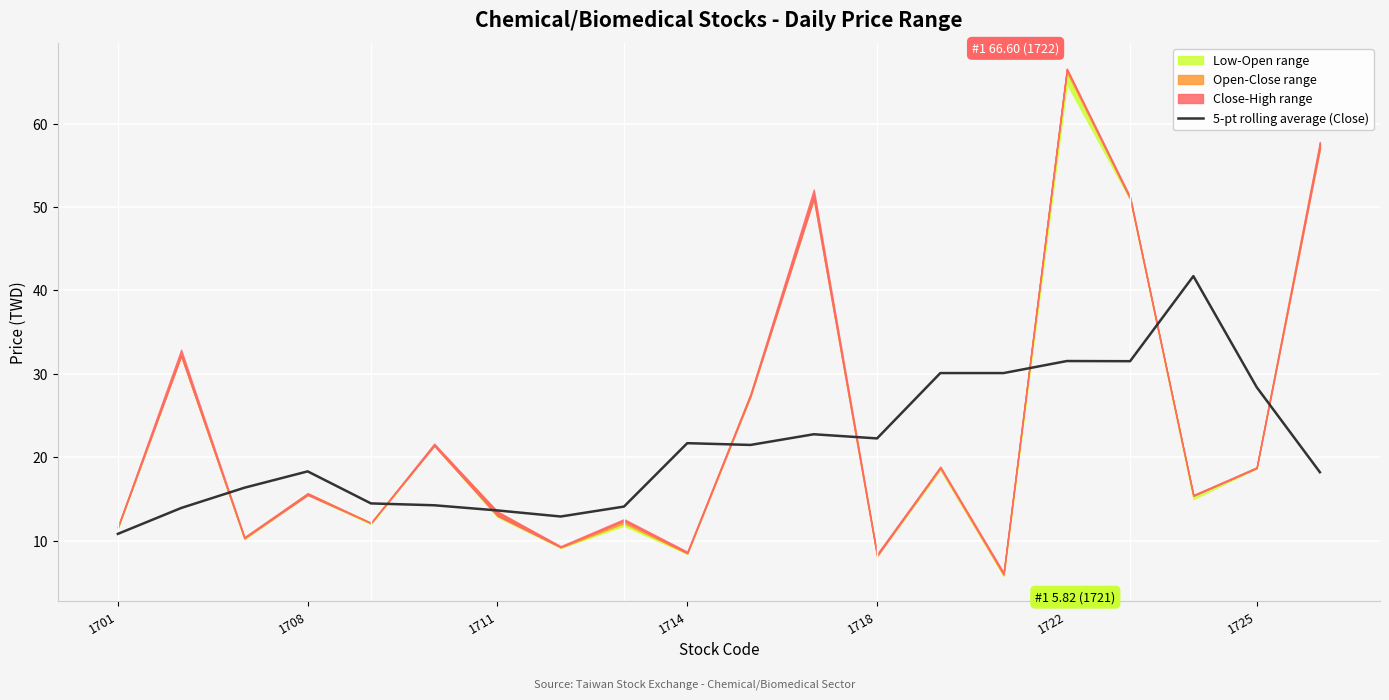

Reading left to right, what are all the values shown in this chart?

10.8	13.9	16.4	18.3	14.5	14.3	13.6	12.9	14.1	21.7	21.5	22.8	22.3	30.1	30.1	31.5	31.5	41.7	28.4	18.2